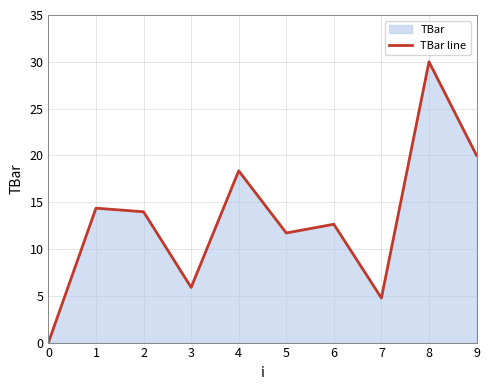

At which category does the data reach its first local valley?

3